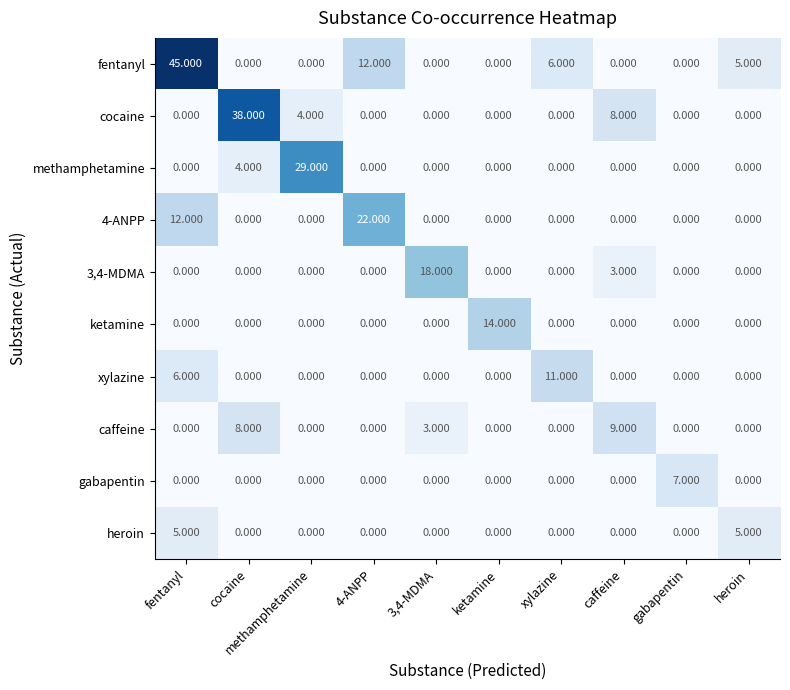

Rank the series by their maximum value, from highest to lowest.

fentanyl, cocaine, methamphetamine, 4-ANPP, 3,4-MDMA, ketamine, xylazine, caffeine, gabapentin, heroin